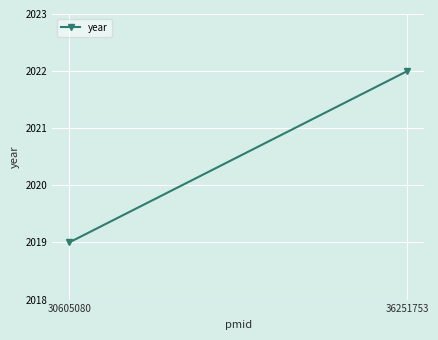

Is it true that the value at 30605080 is 2838?

False